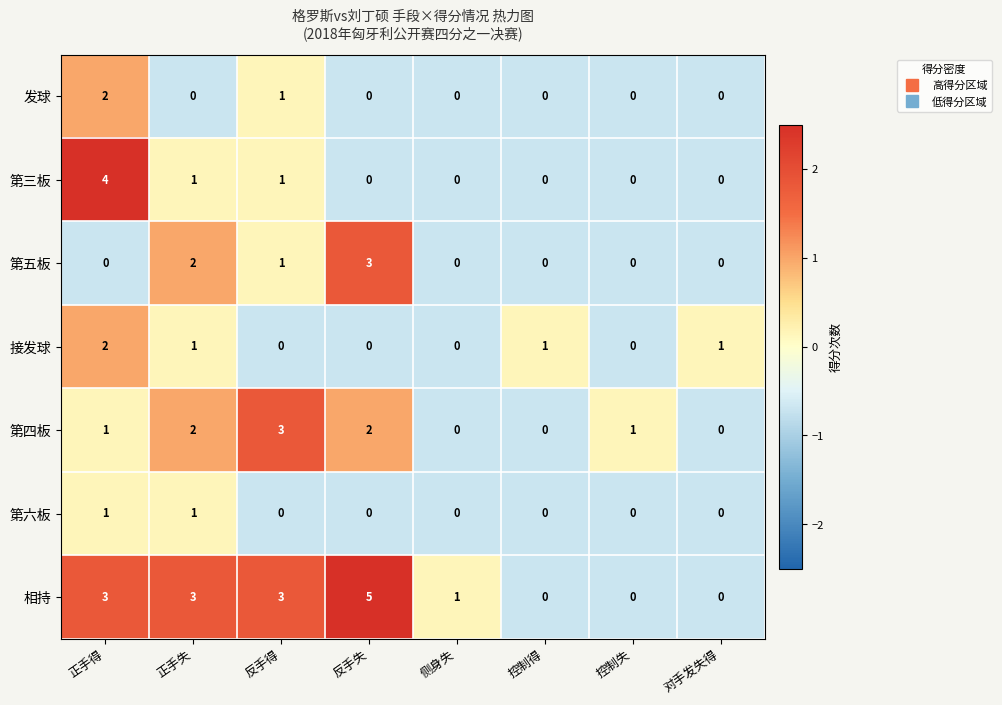

At which category does the chart reach its peak across all series?

反手失